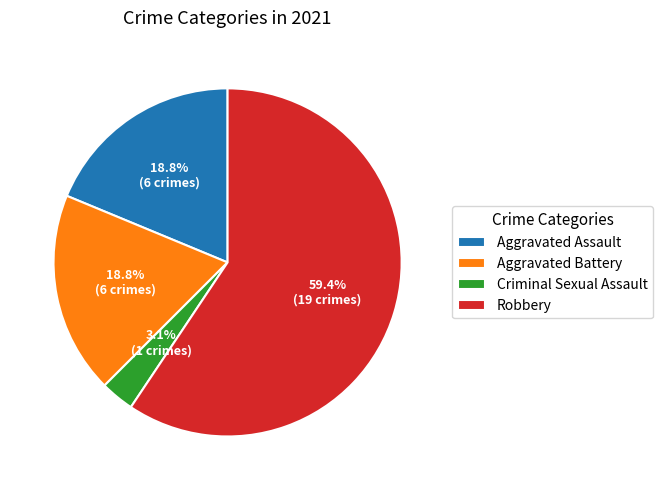

What percentage is the Aggravated Battery slice, to the nearest percent?

19%